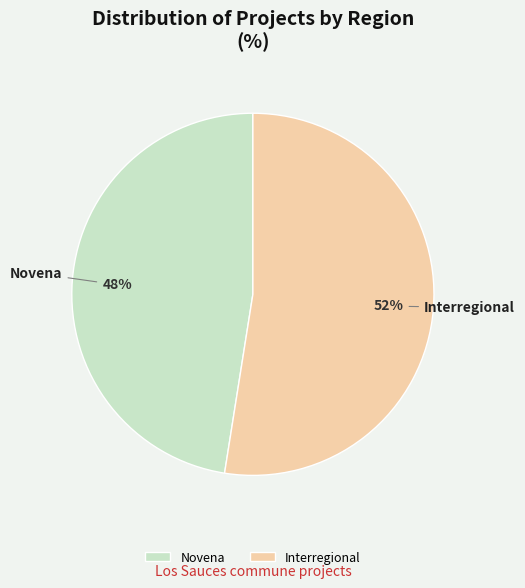

Which has a higher value, Novena or Interregional?

Interregional